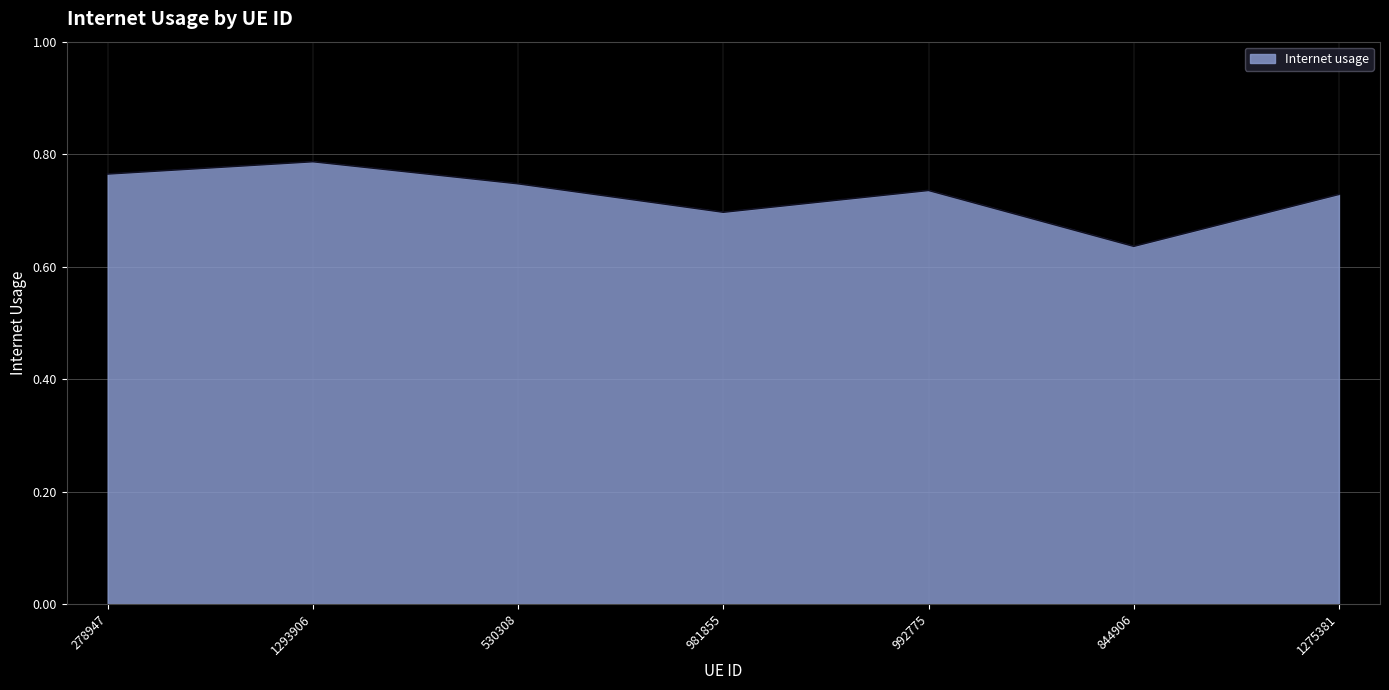

At which label is the value closest to 0?

844906